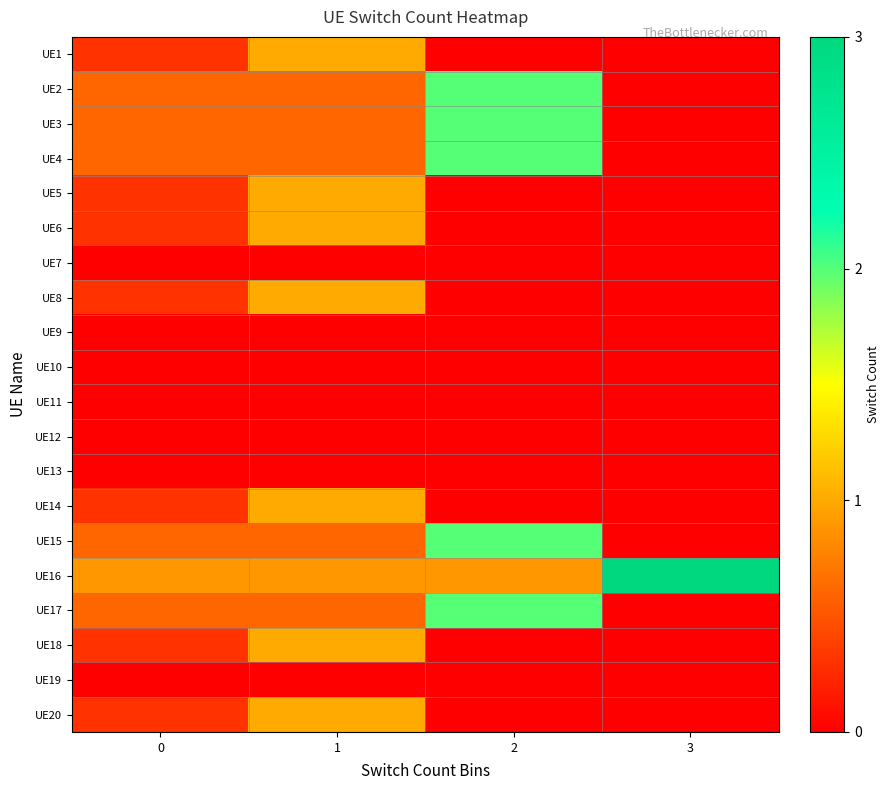

Which series has the largest total across all categories?

UE16